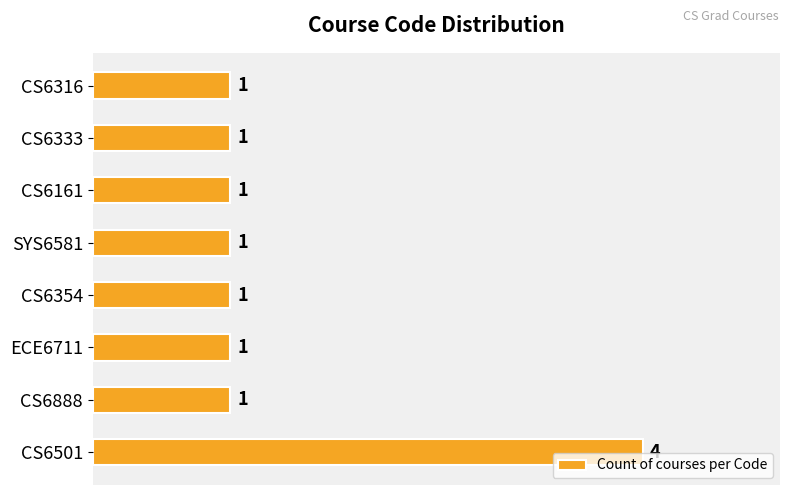

Is it true that the value at CS6501 is 1?

False